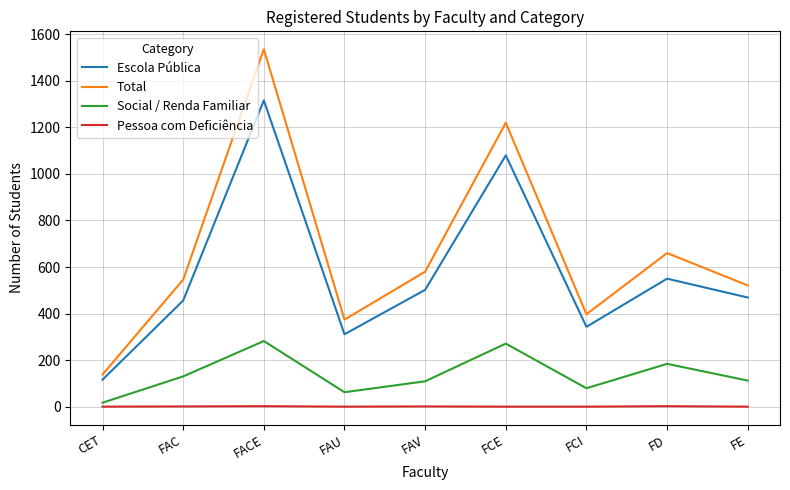

Rank the series by their maximum value, from highest to lowest.

Total, Escola Pública, Social / Renda Familiar, Pessoa com Deficiência